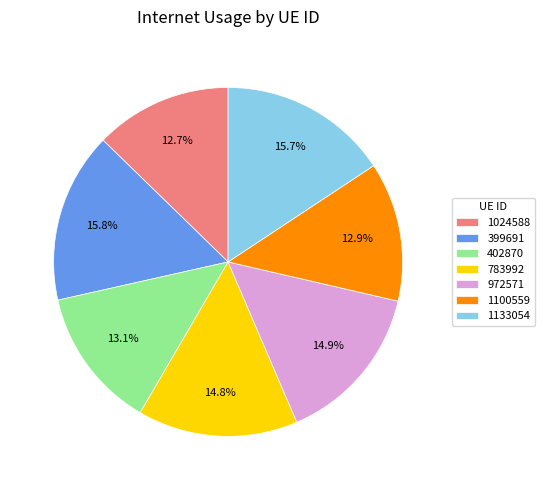

To the nearest percent, what percentage of the pie is 1024588?

13%